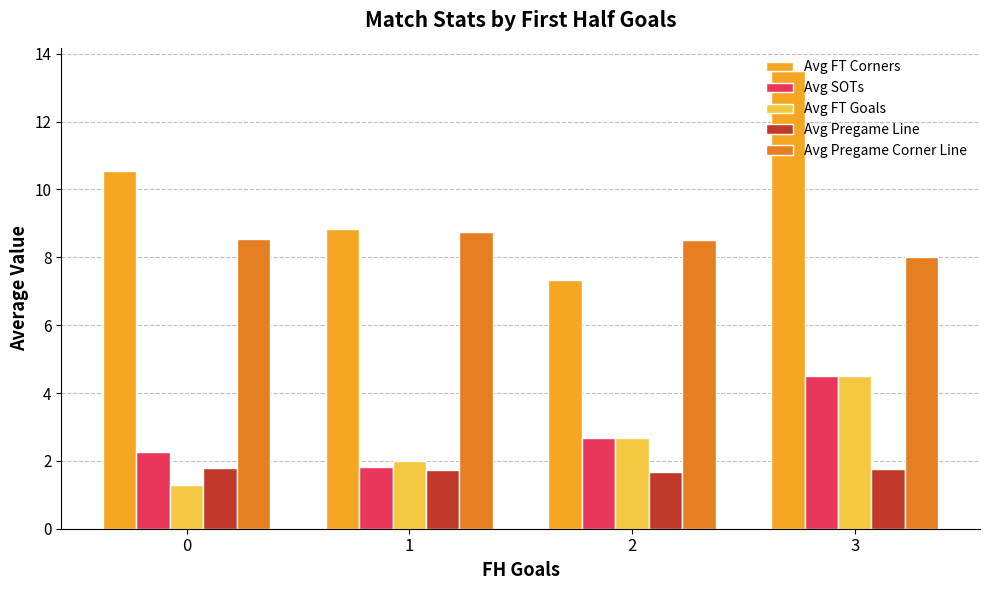

At which label is Avg FT Goals closest to 2?

1